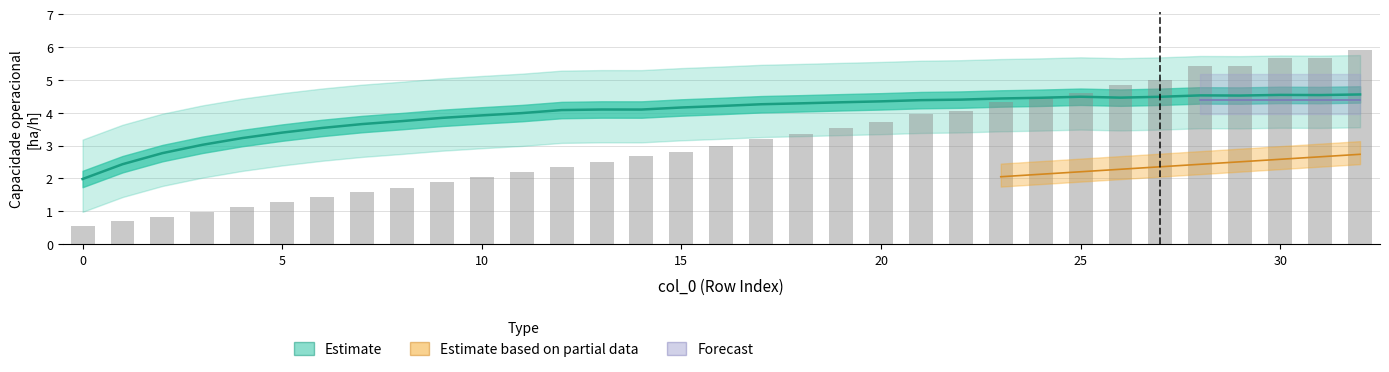

The value at 21 is 3.9. True or false?

True